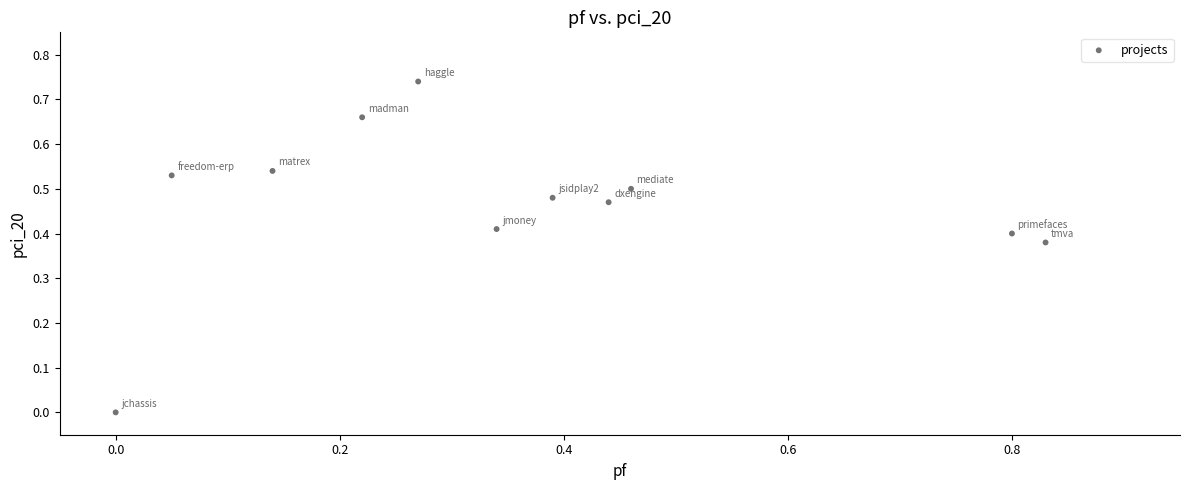

What is the range of X values (max minus min)?

0.8